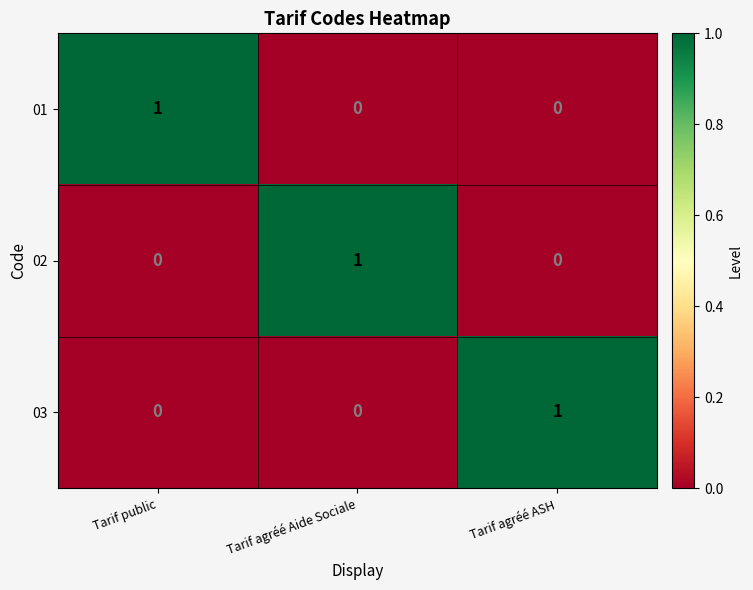

Is it true that 02 equals 0 at Tarif public?

True